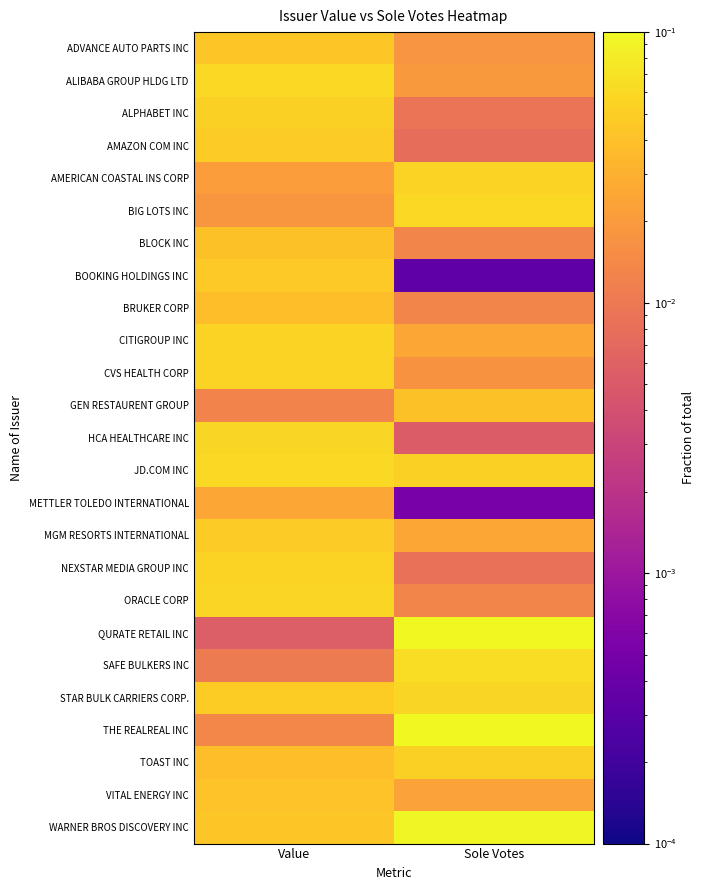

At which category is the sum across all series the highest?

Value